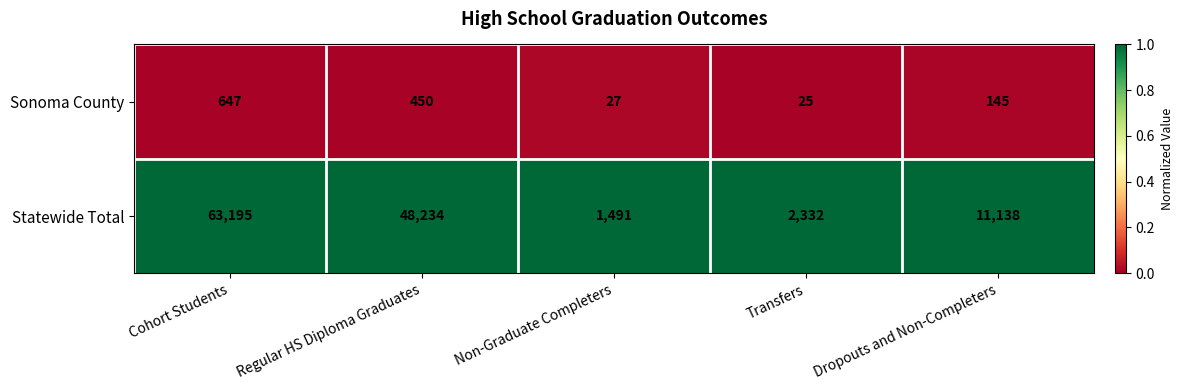

What is the total value across all series at Non-Graduate Completers?

1518